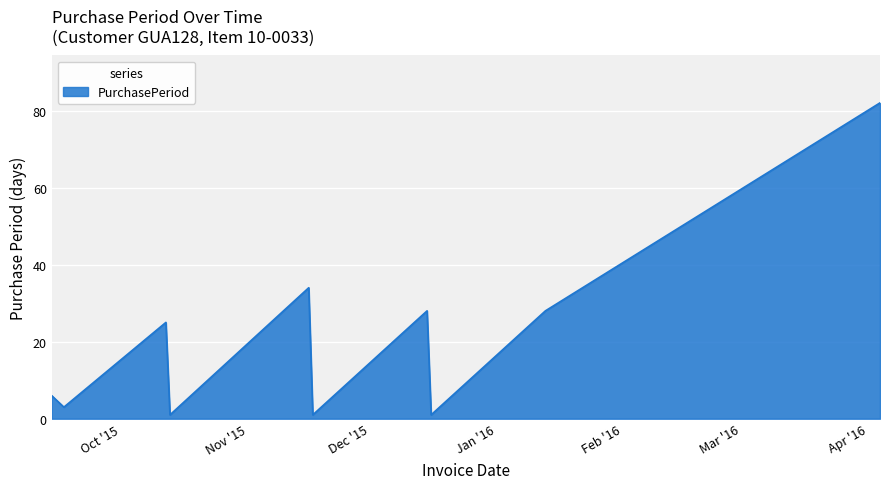

What is the difference between the maximum and minimum values?

81